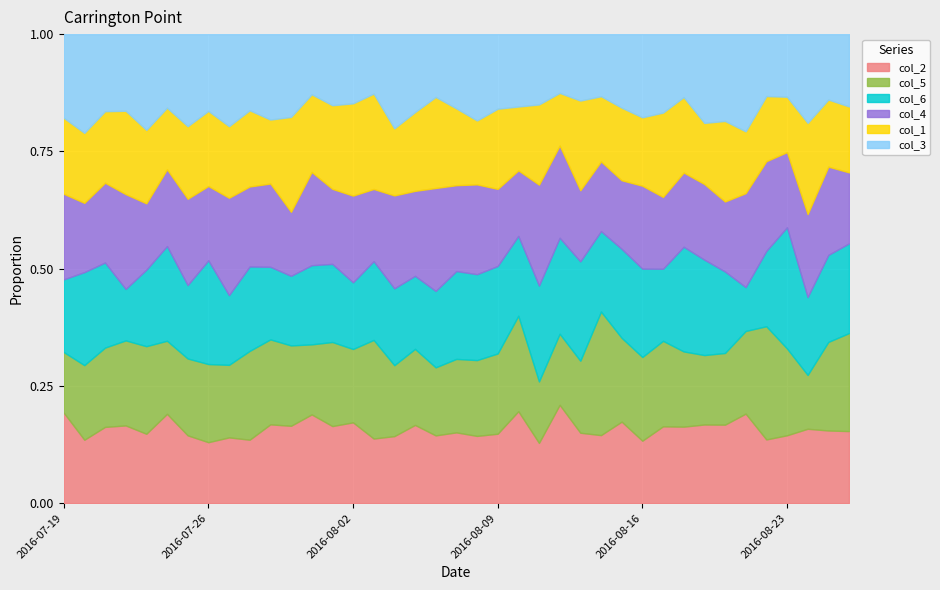

Between which two adjacent categories do col_1 and col_2 first intersect?

2016-07-19 and 2016-07-20